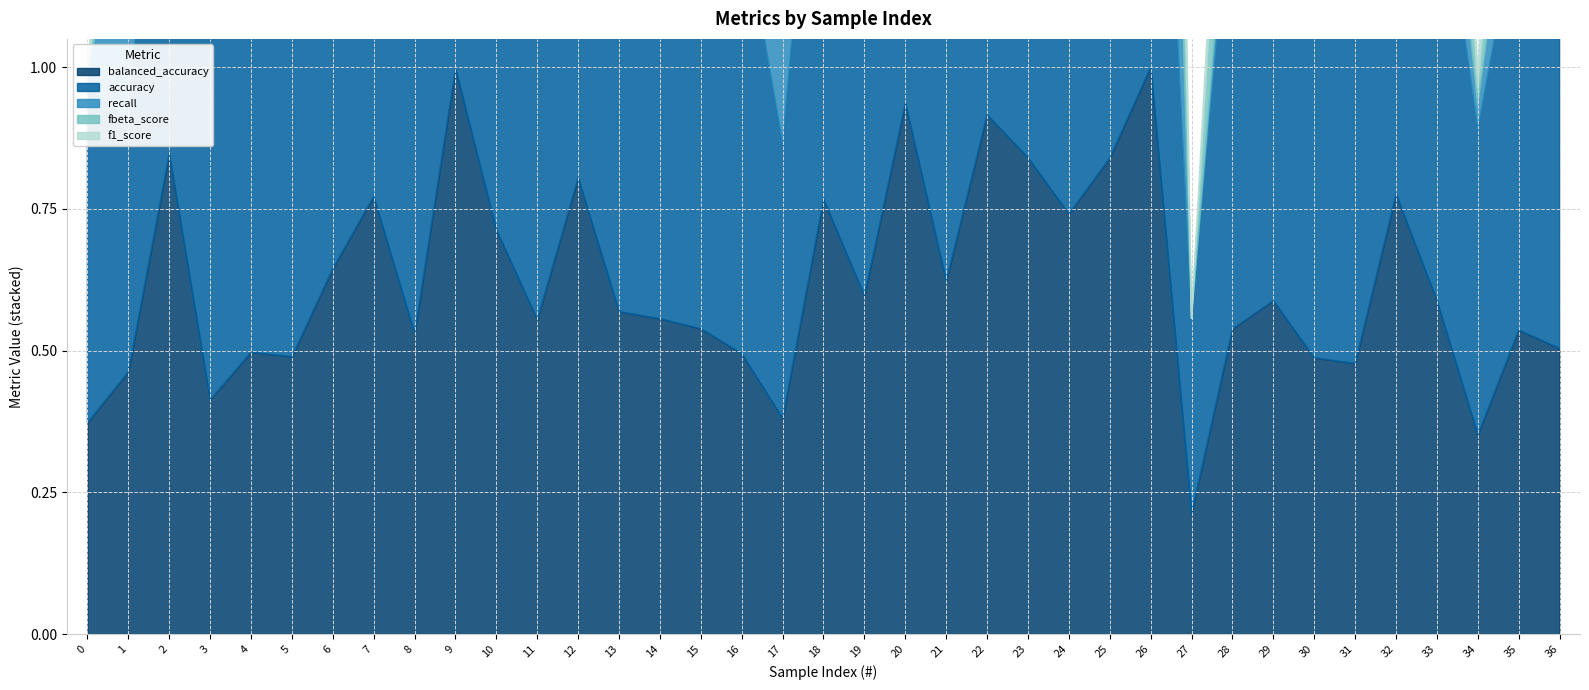

The value of f1_score at 8 is 0.0. True or false?

False